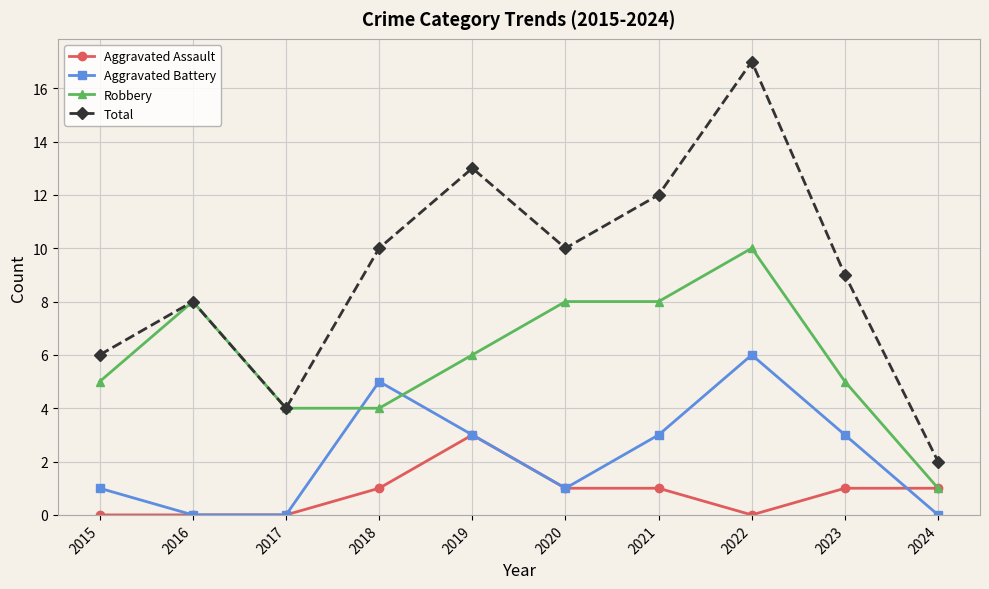

What is the total value across all series at 2024?

4